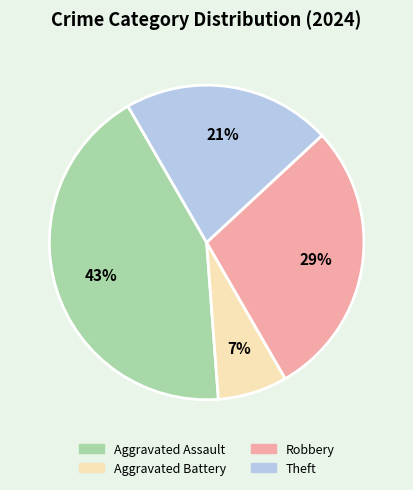

What percentage is the Robbery slice, to the nearest percent?

29%